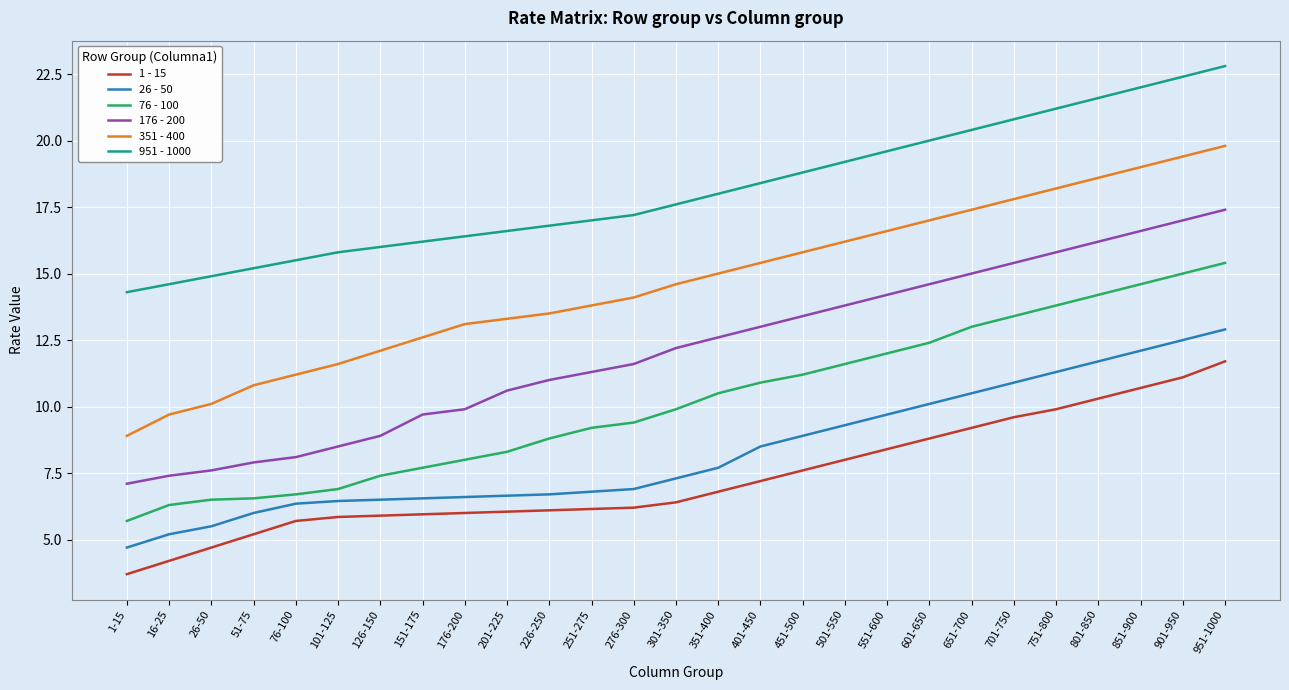

Between 201-225 and 551-600, which series saw the biggest shift?

76 - 100